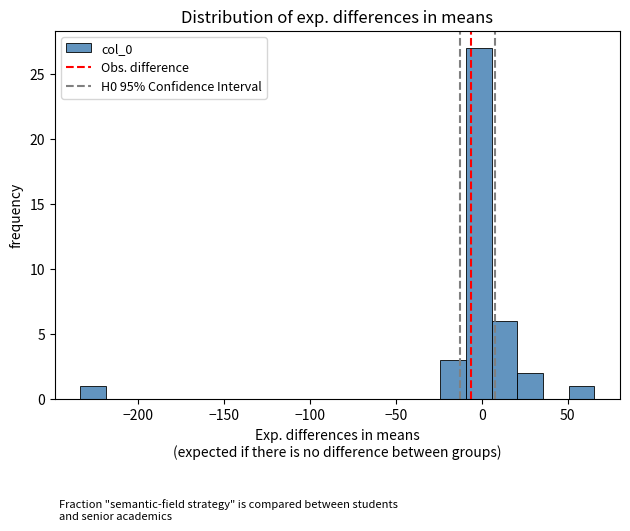

Around what value on the x-axis is the tallest bar? Give the approximate position of its centre, as read against the axis.

0